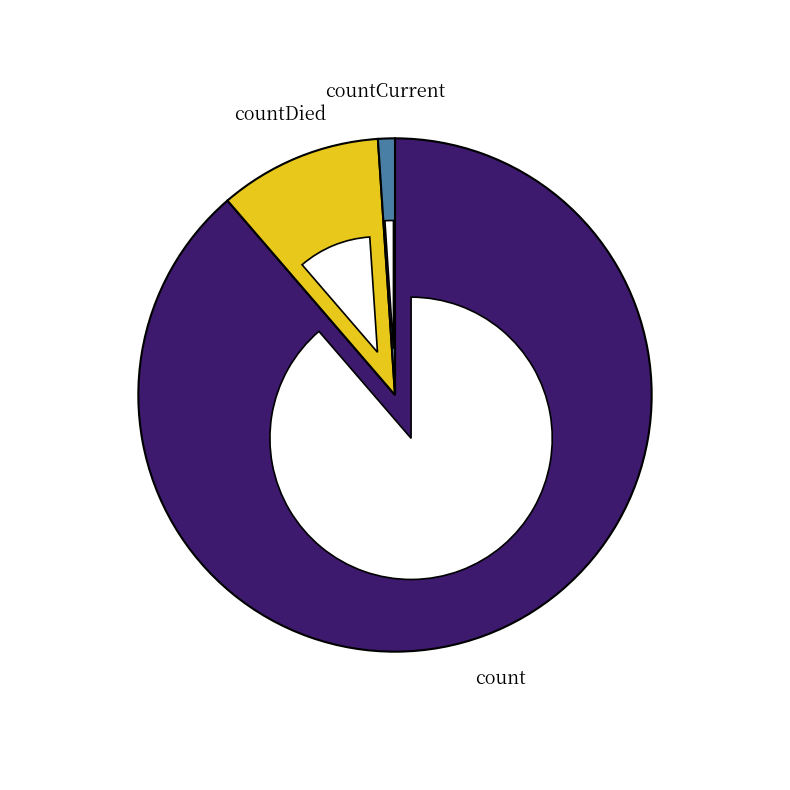

Rank the categories by value from highest to lowest.

count, countDied, countCurrent